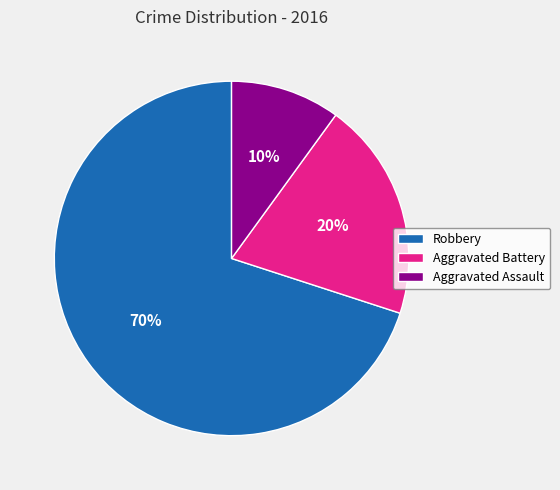

To the nearest percent, what is the difference between the Aggravated Assault and Robbery slice percentages?

60%